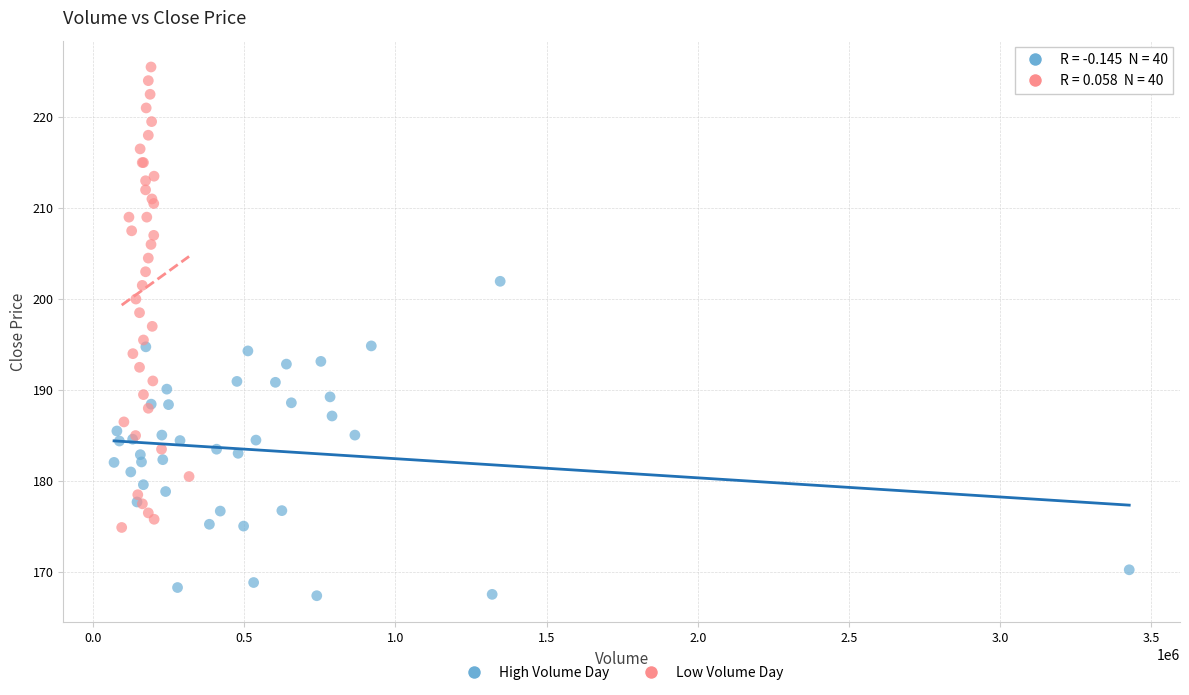

Which series reaches the minimum Y coordinate?

High Volume Day